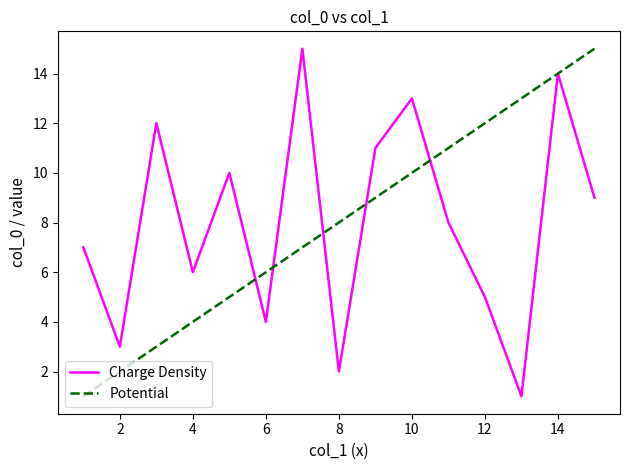

What is the greatest value displayed?

15